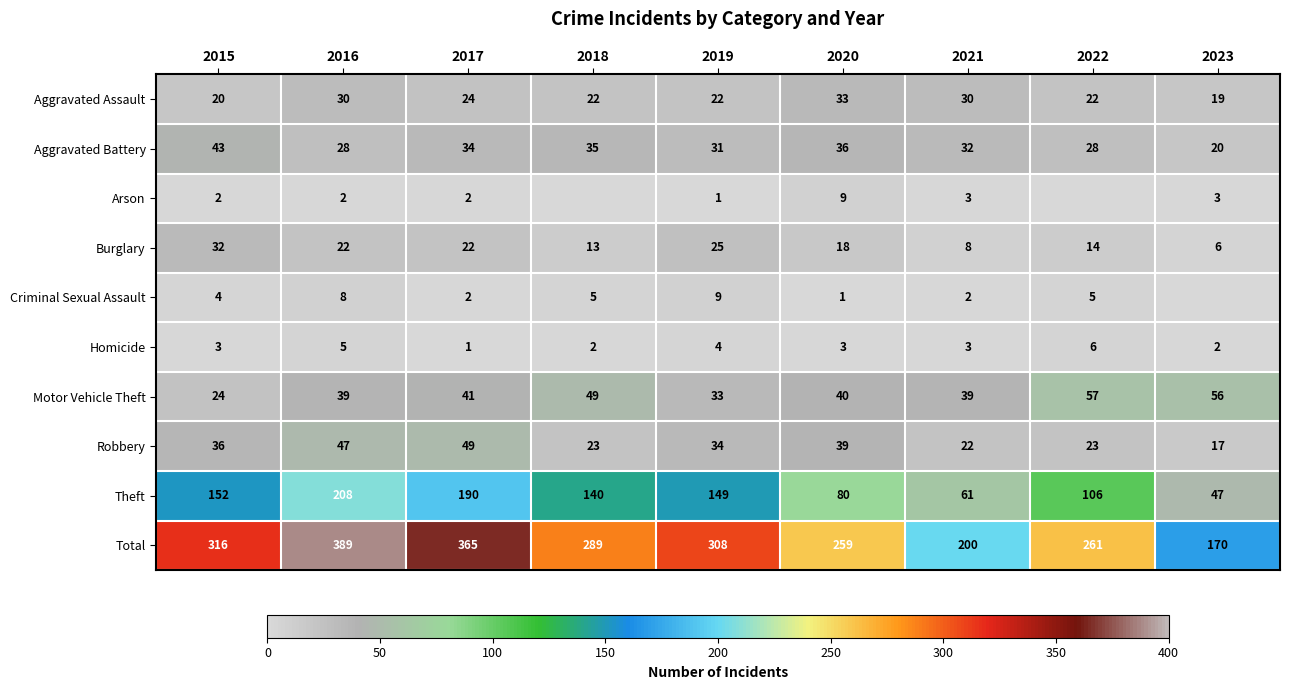

At how many categories does at least one series exceed 21?

9